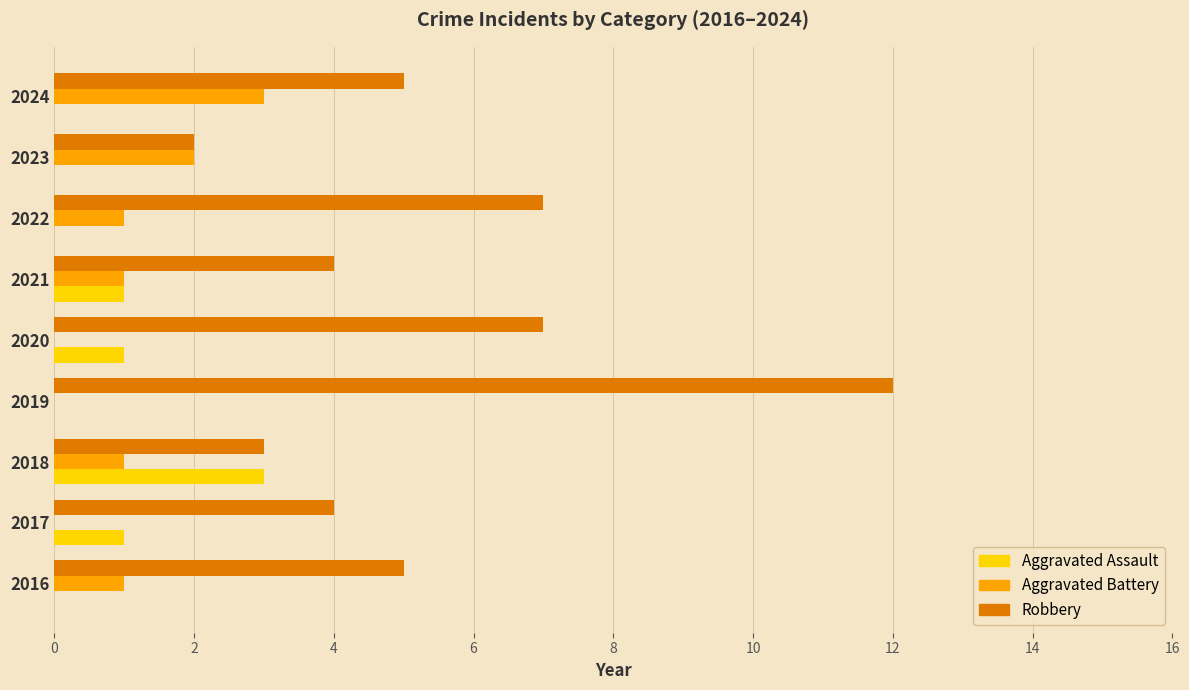

Between 2017 and 2022, which series saw the biggest shift?

Robbery